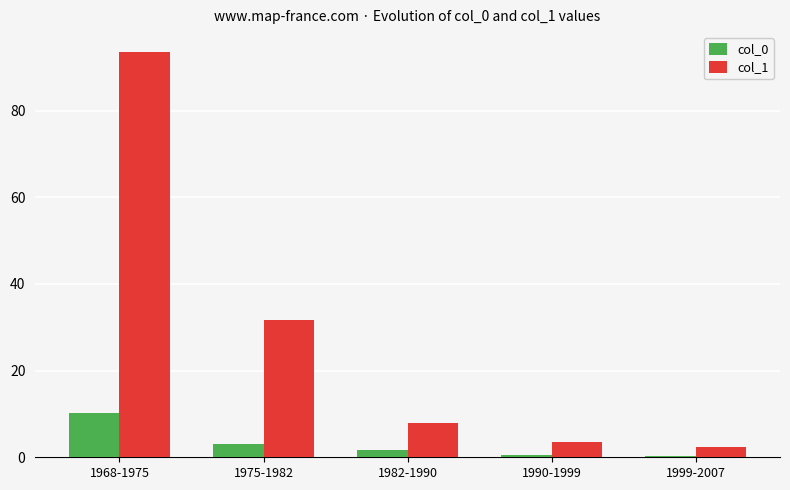

Which series changed the most between 1968-1975 and 1999-2007?

col_1